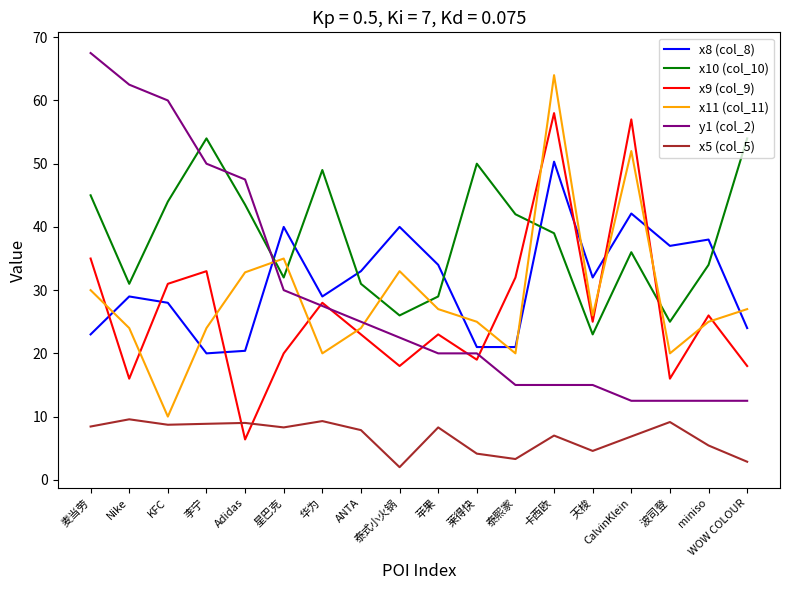

What is the difference between the highest and lowest values at KFC?

51.3